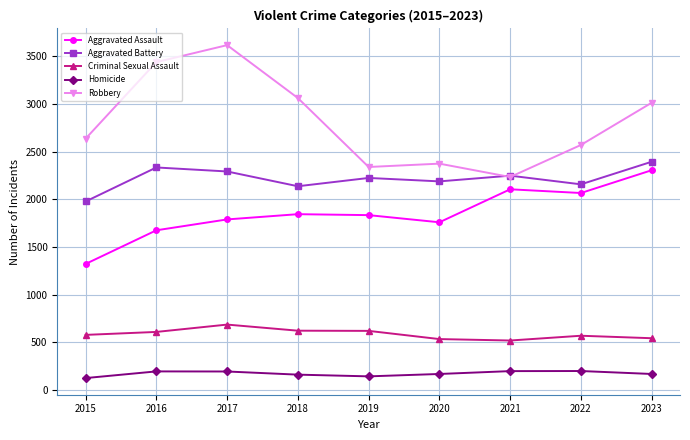

True or false: Aggravated Assault has a value of 1154 at 2016.

False